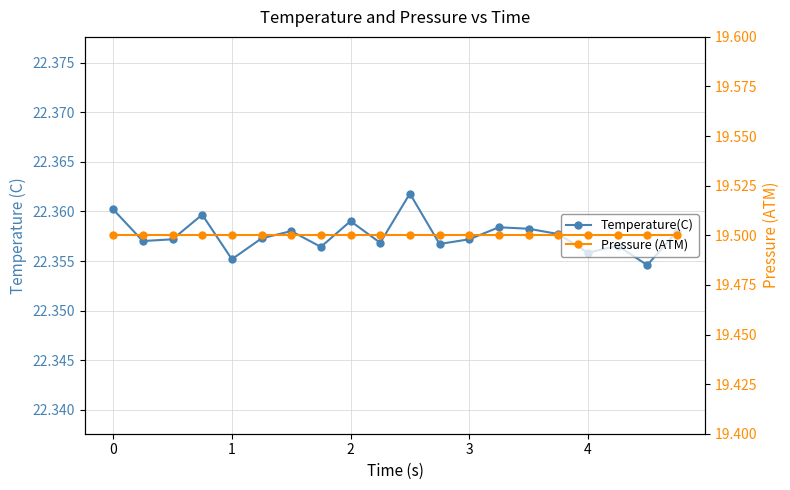

True or false: Temperature(C) and Pressure (ATM) cross at least once.

False